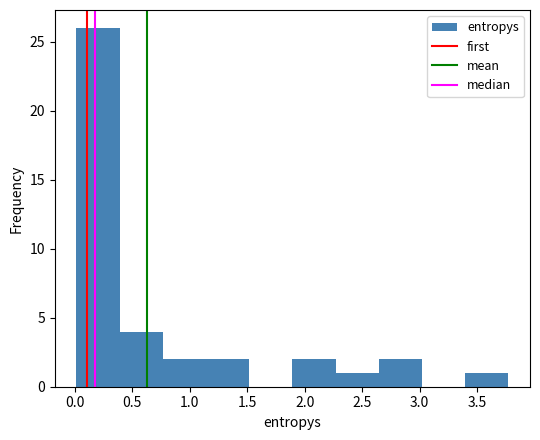

Reading left to right, transcribe this chart: for each bar, give the range it covers on the x-axis and its height. Neither the bar edges nor the heights are printed on the chart, so give them approximately, as read against the axes.

0.00 to 0.40: 26
0.40 to 0.75: 4
0.75 to 1.15: 2
1.15 to 1.50: 2
1.50 to 1.90: 0
1.90 to 2.25: 2
2.25 to 2.65: 1
2.65 to 3.00: 2
3.00 to 3.40: 0
3.40 to 3.75: 1